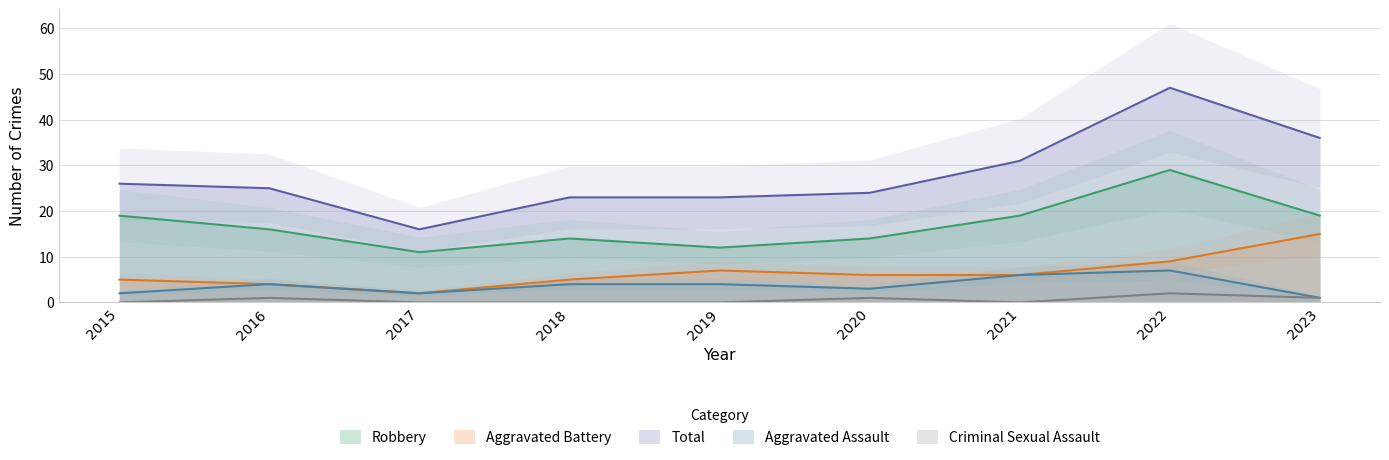

What is the total value across all series at 2018?

46